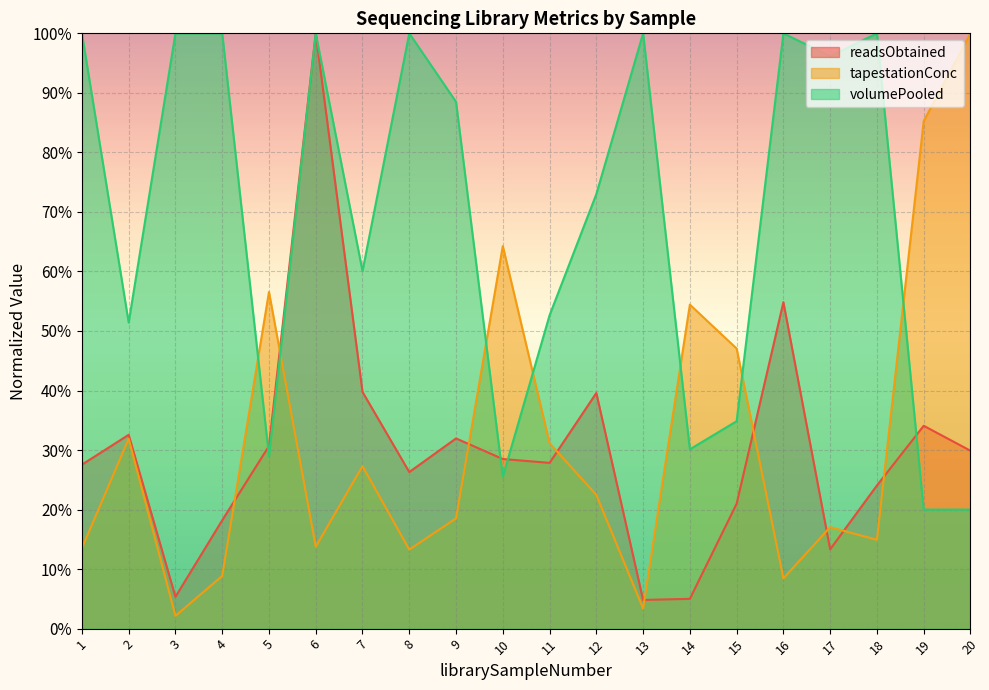

How many data points in tapestationConc are less than 22?

10